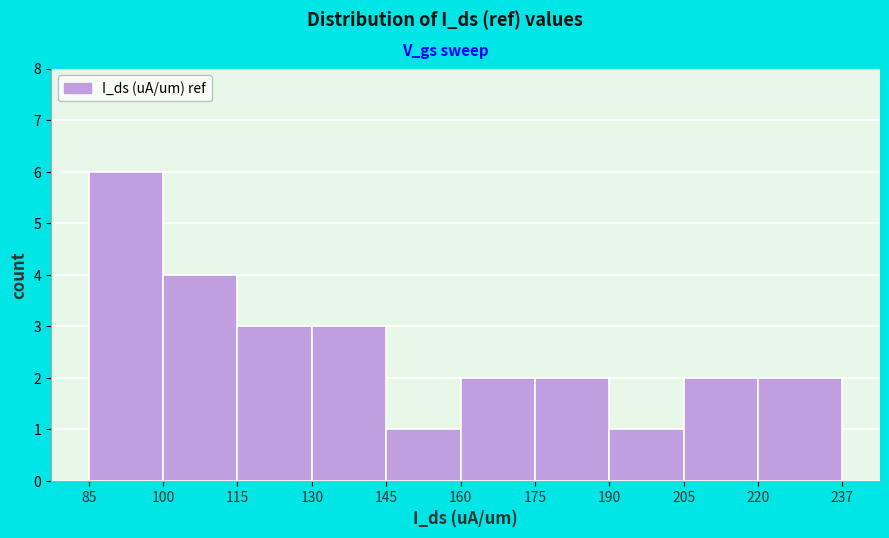

Over which range of the x-axis is the bar tallest?

85 to 100